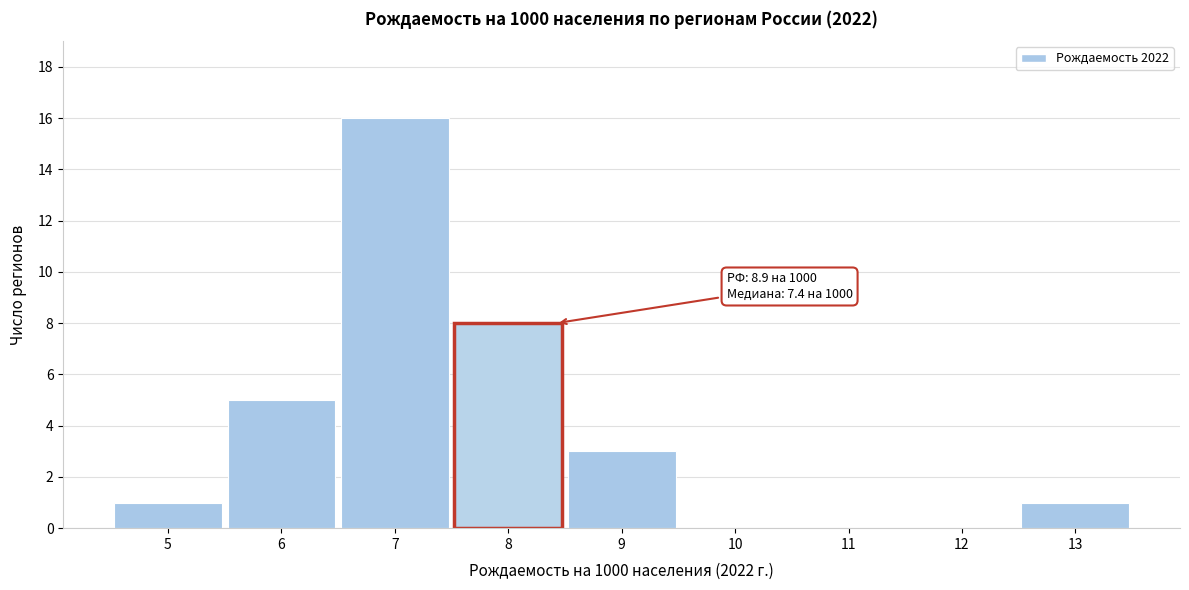

Reading left to right, transcribe all the data shown in this chart.

5=1	6=5	7=16	8=8	9=3	10=0	11=0	12=0	13=1